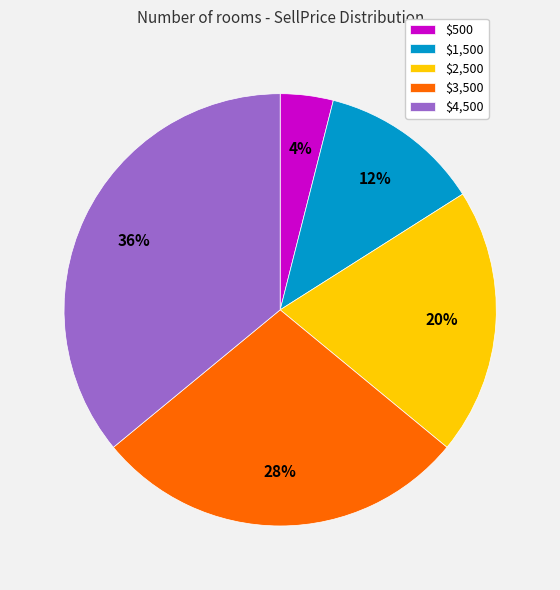

True or false: $1,500 accounts for 12% of the total.

True